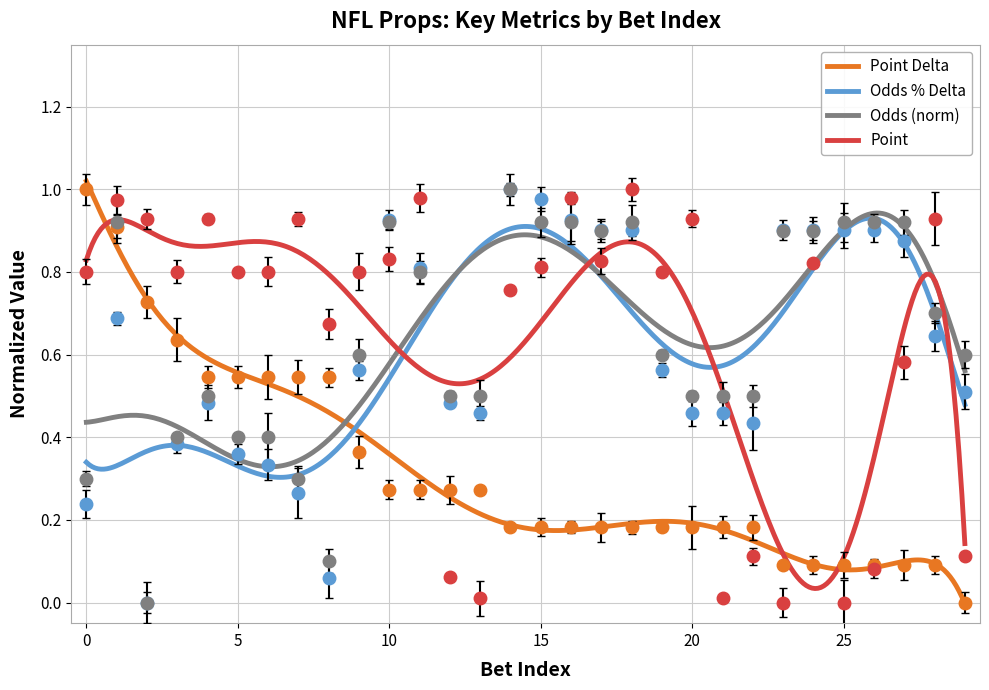

Which series has the widest spread of values?

Point Delta